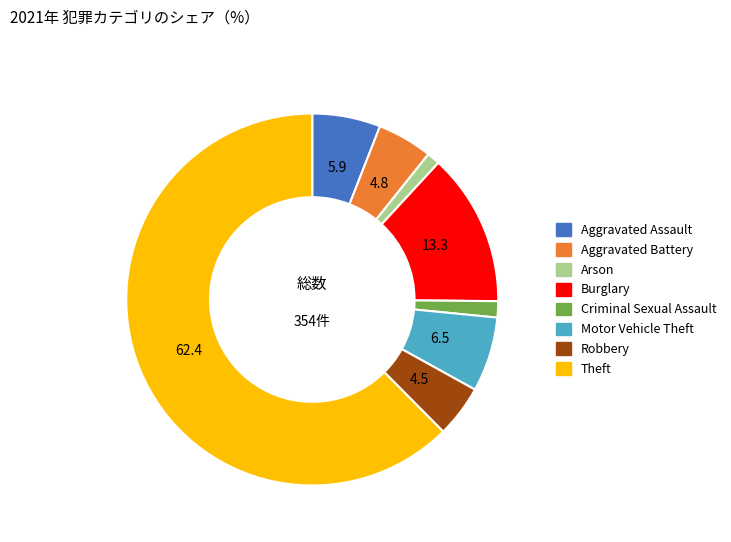

Combined, do Aggravated Battery and Aggravated Assault account for over 50%?

No